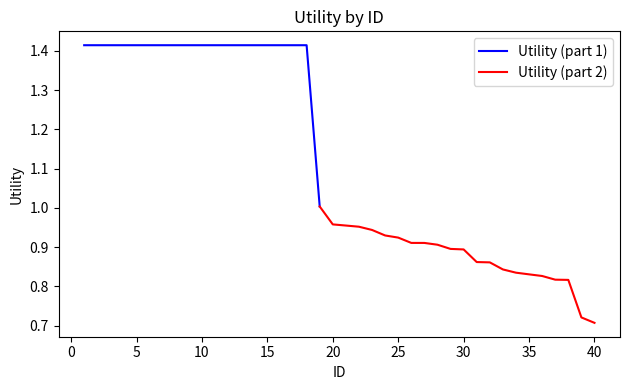

Reading left to right, list all the values displayed in this chart.

1.4	1.4	1.4	1.4	1.4	1.4	1.4	1.4	1.4	1.4	1.4	1.4	1.4	1.4	1.4	1.4	1.4	1.4	1.0	1.0	1.0	1.0	0.9	0.9	0.9	0.9	0.9	0.9	0.9	0.9	0.9	0.9	0.8	0.8	0.8	0.8	0.8	0.8	0.7	0.7